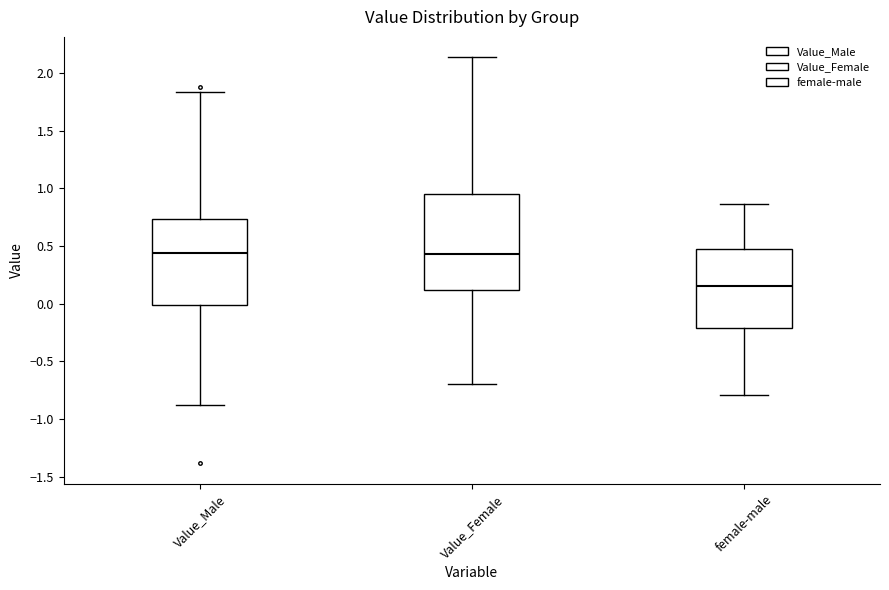

Which box is the tallest, from its lower edge to its upper edge?

Value_Female